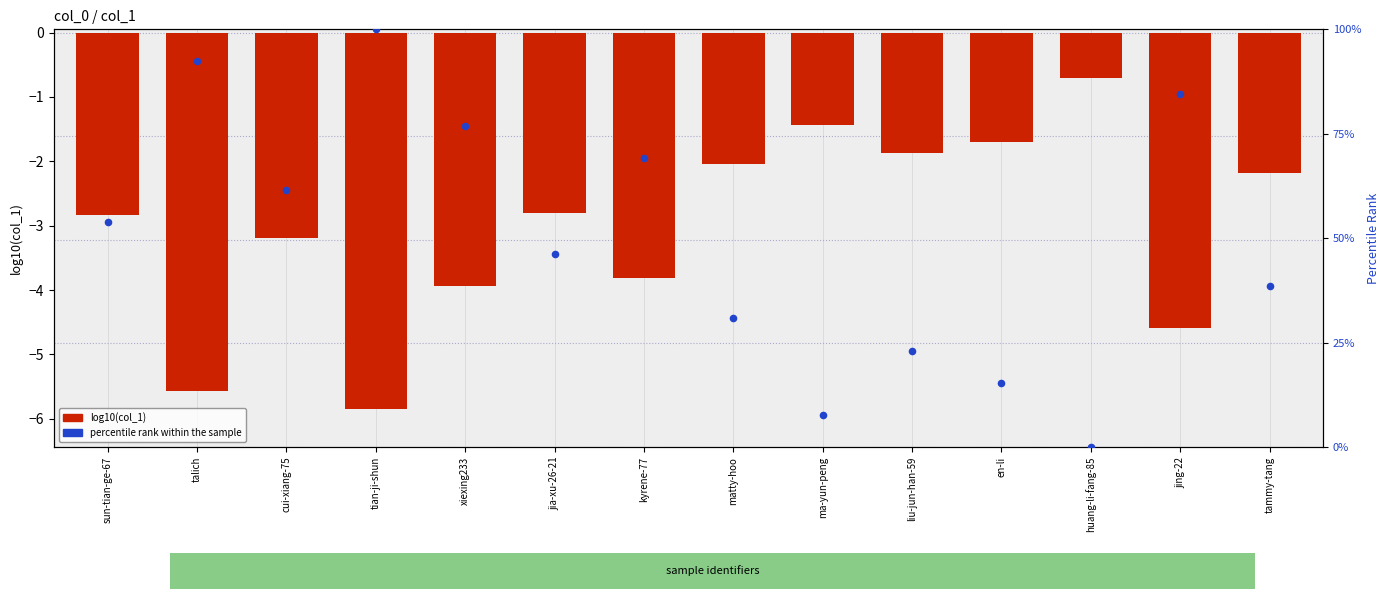

Which series has the largest Y range (max minus min)?

percentile rank within the sample